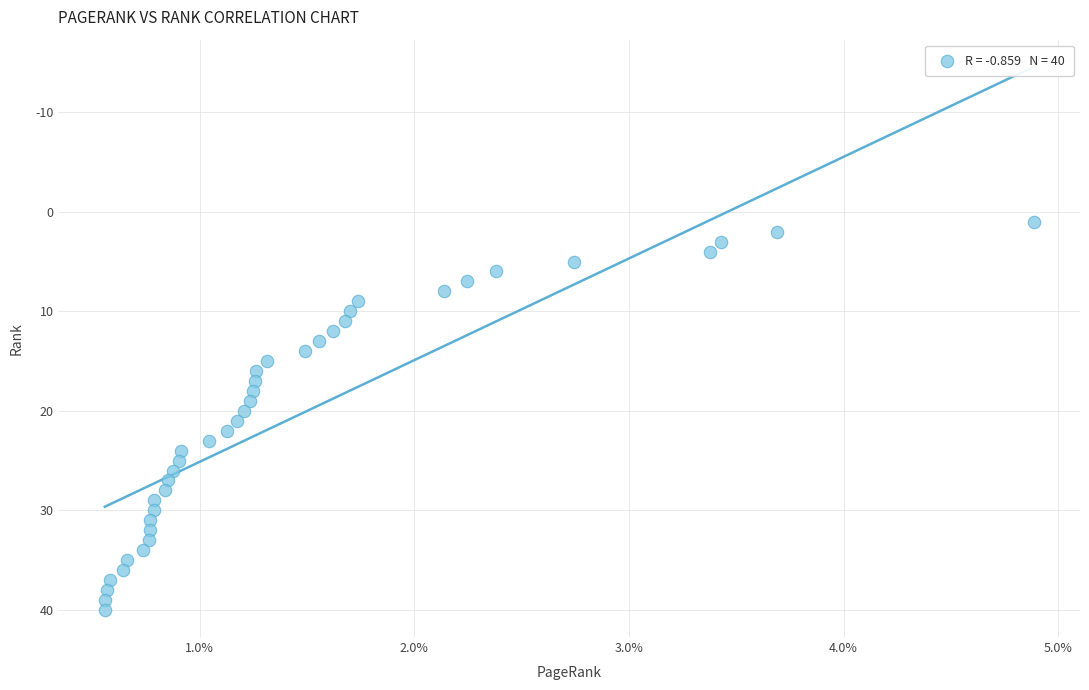

What is the range of Y values (max minus min)?

39